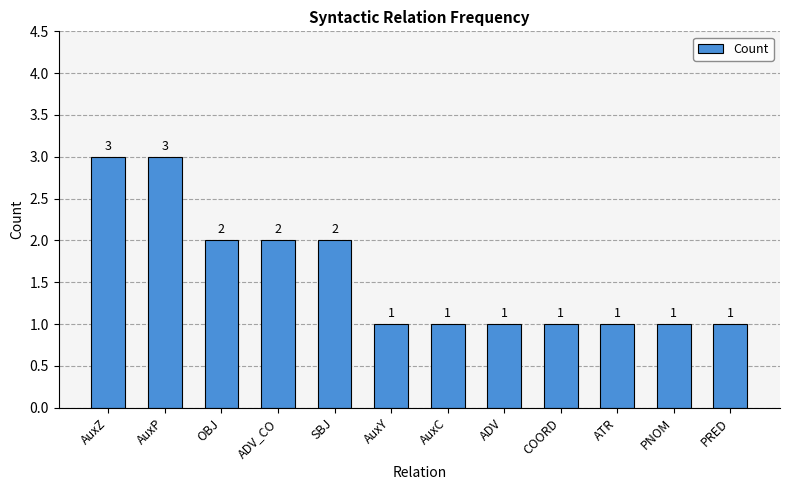

What is the sum of all values?

19